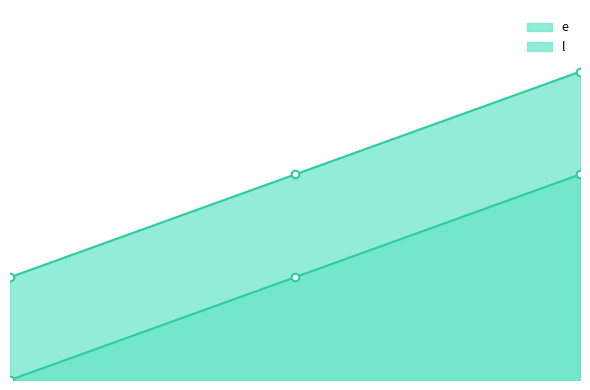

Which series has the largest Y range (max minus min)?

e